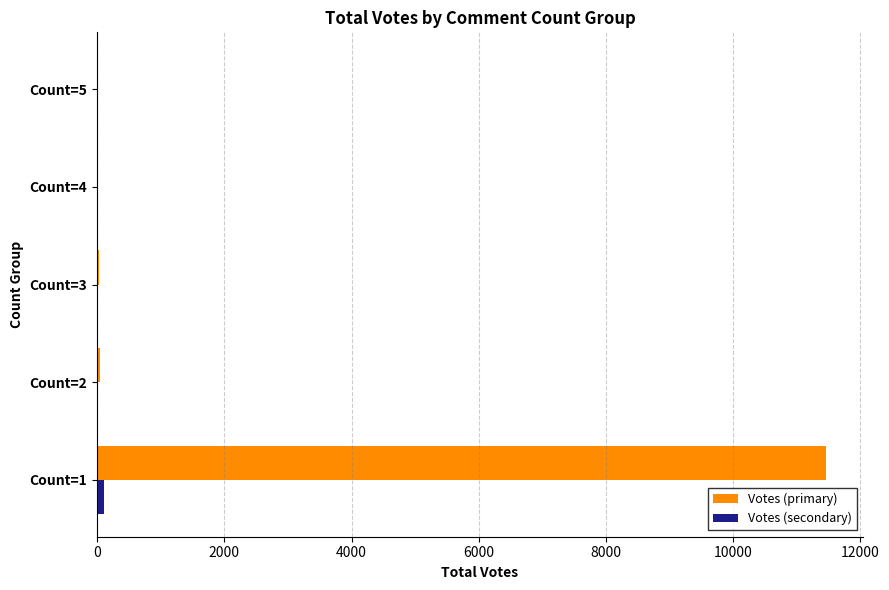

Which series changed the most between Count=1 and Count=4?

Votes (primary)